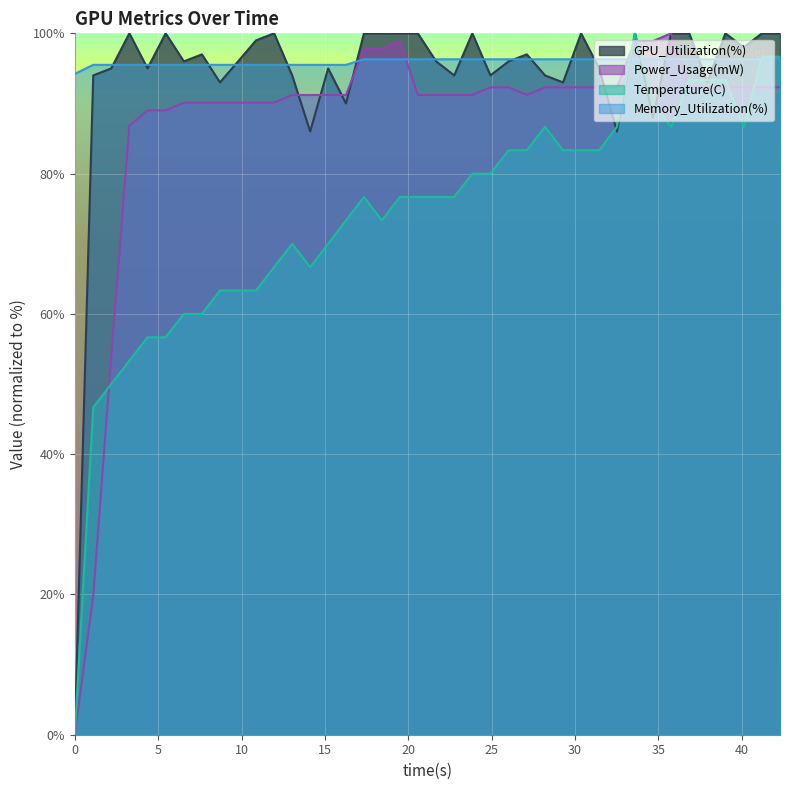

What are all the series names shown in the legend?

GPU_Utilization(%), Power_Usage(mW), Temperature(C), Memory_Utilization(%)